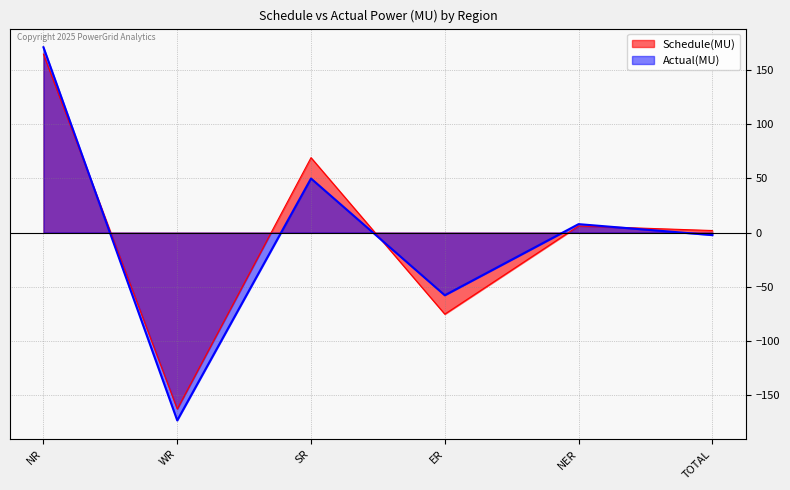

Rank the series by their average value, from lowest to highest.

Actual(MU), Schedule(MU)